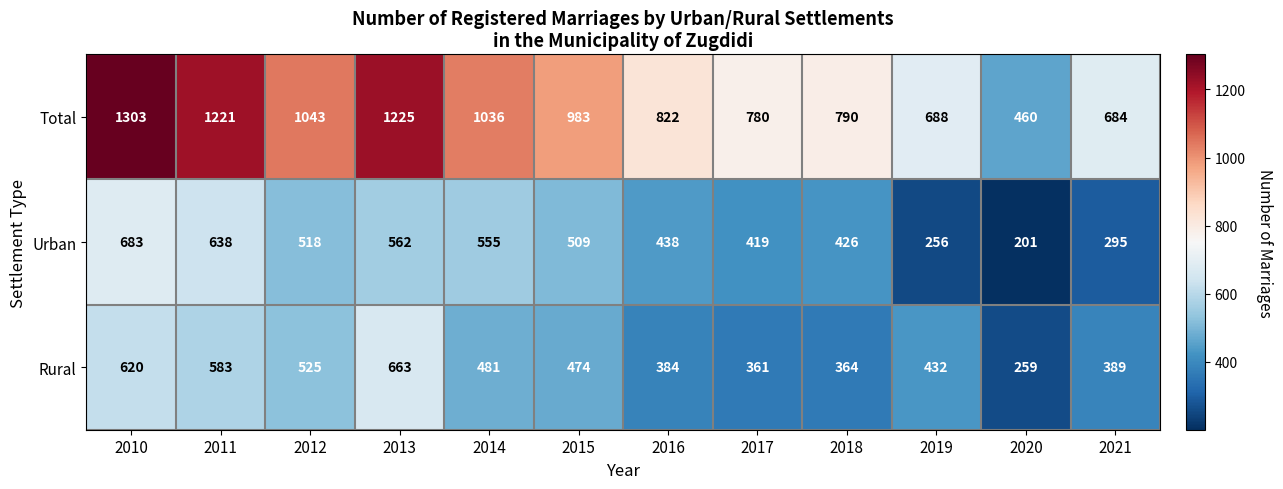

What is the smallest value displayed?

201